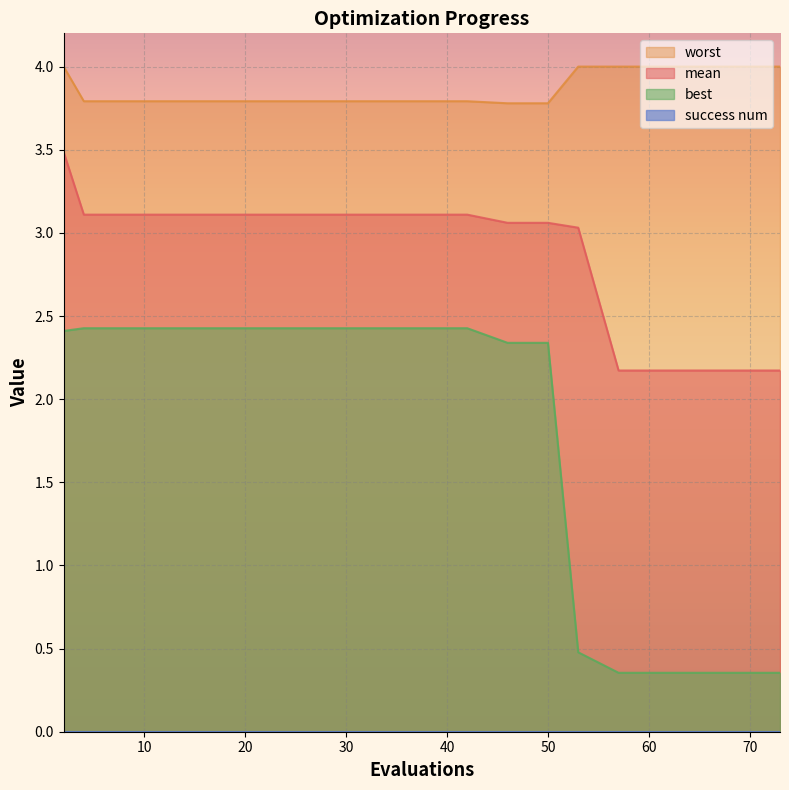

Is it true that worst equals 5.8 at 36?

False